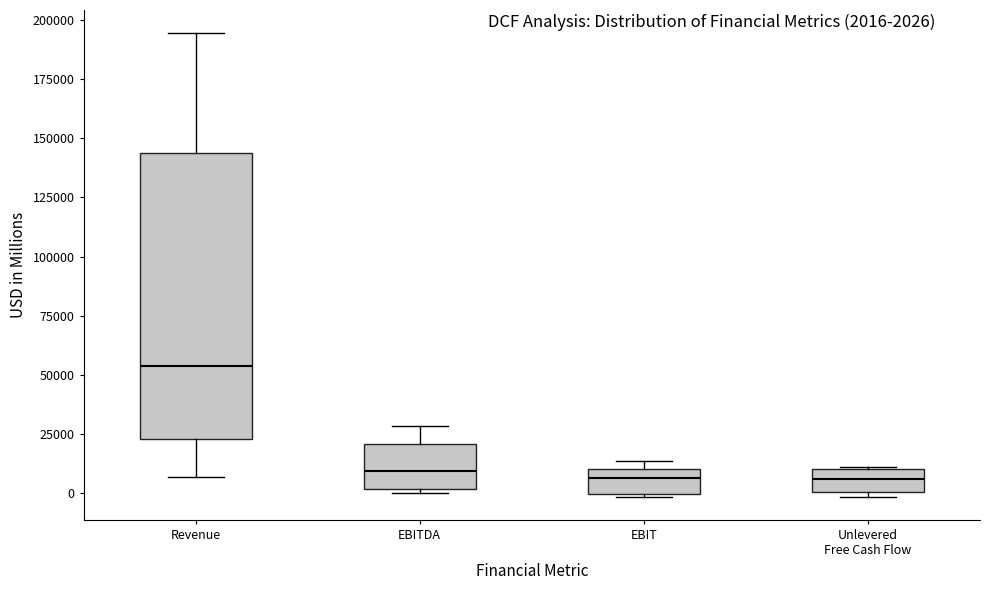

Which box is the tallest, from its lower edge to its upper edge?

Revenue